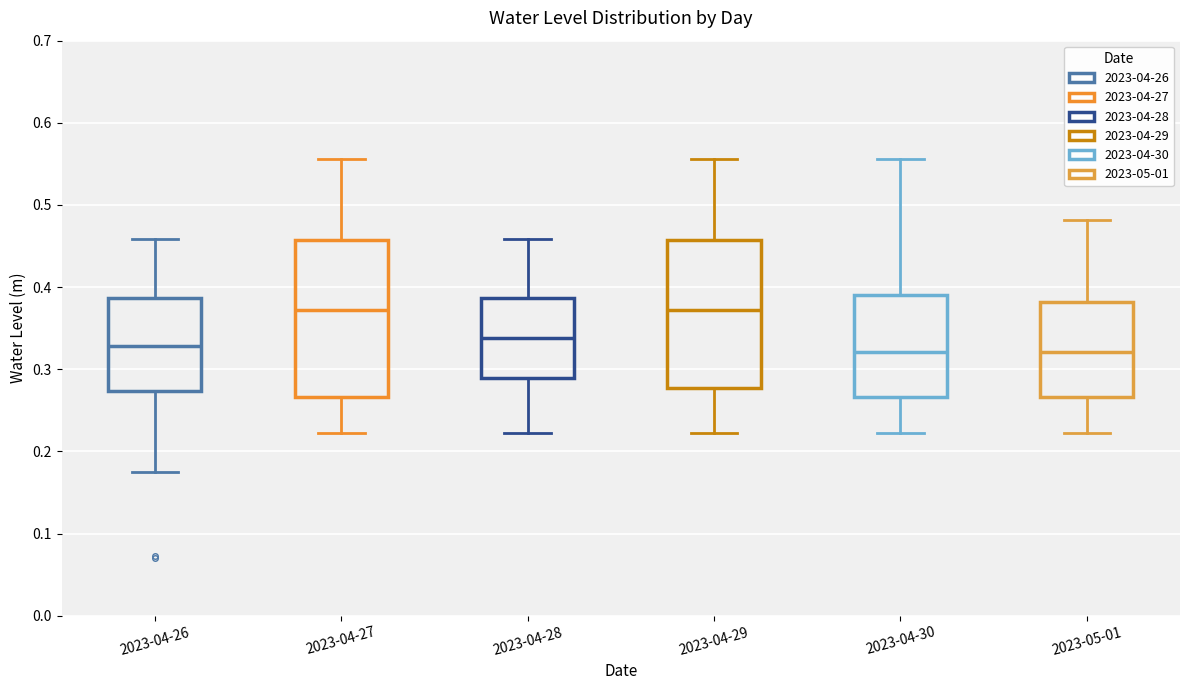

Where is the lower edge of the box for 2023-04-27 on the y-axis? The values are not printed on the chart, so give them approximately, as read against the axis.

0.27